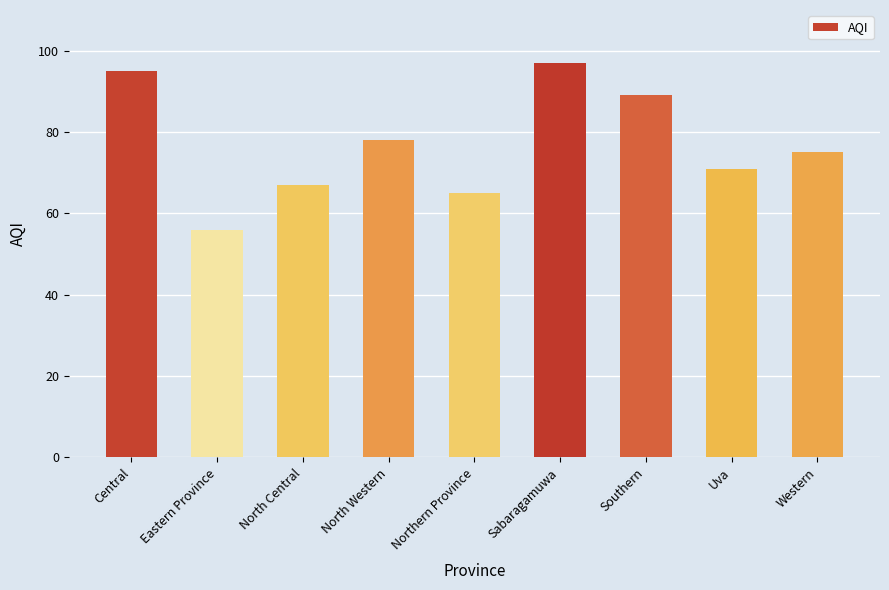

What is the change in value from North Western to Uva?

-7